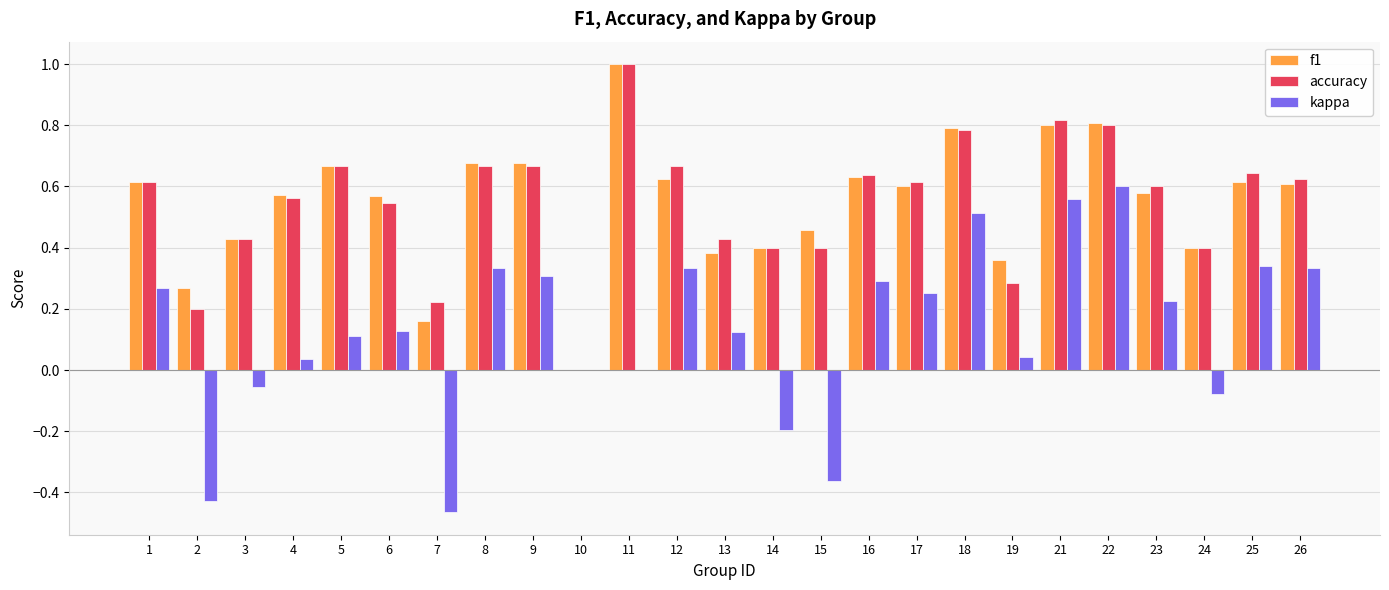

The f1 series shows 0.6 at 6. True or false?

True